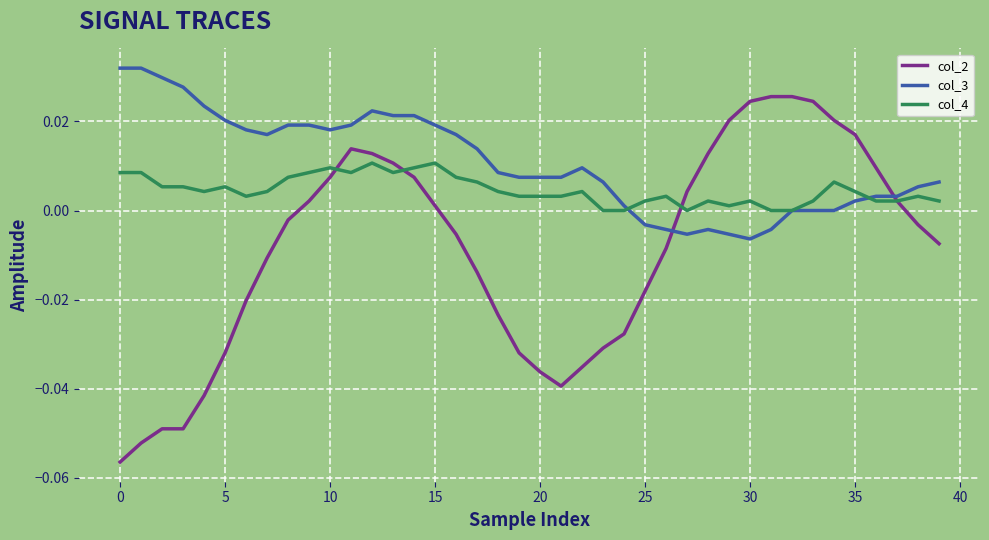

Which series ends up on top after the final intersection of col_3 and col_2?

col_3